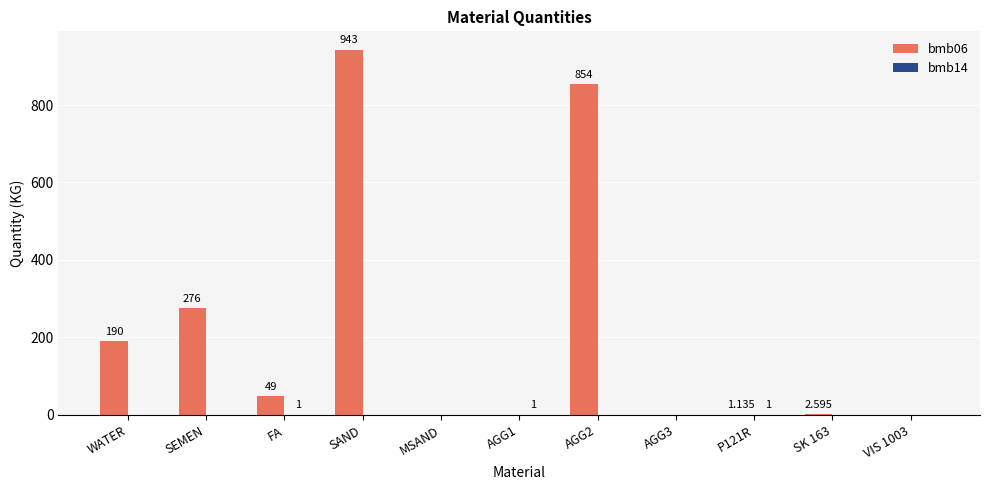

At which category is the sum across all series the highest?

SAND